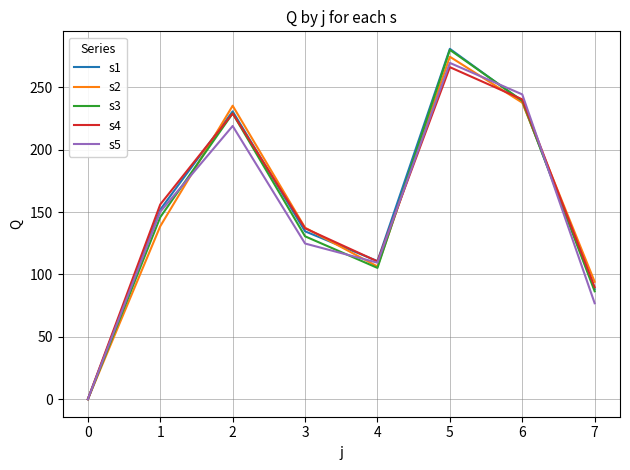

The value of s1 at 7 is 39.6. True or false?

False